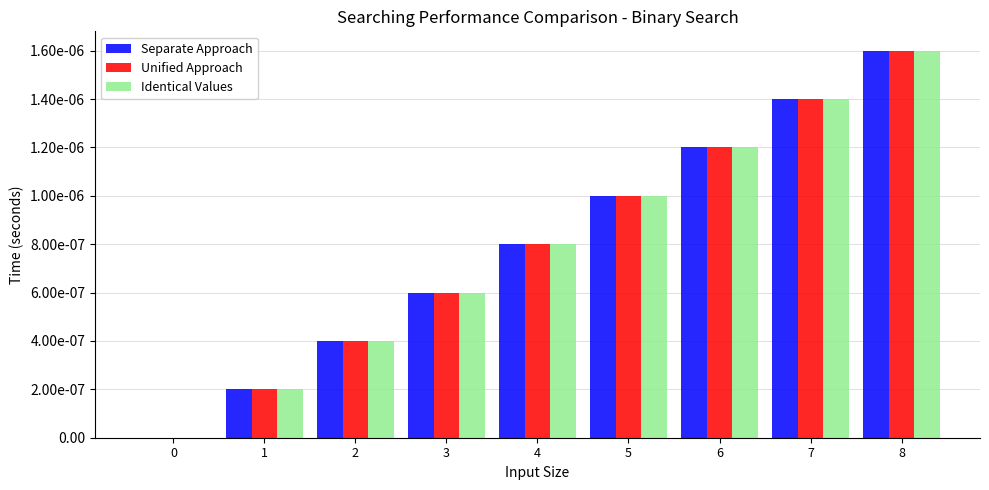

Which series has the widest spread of values?

Separate Approach